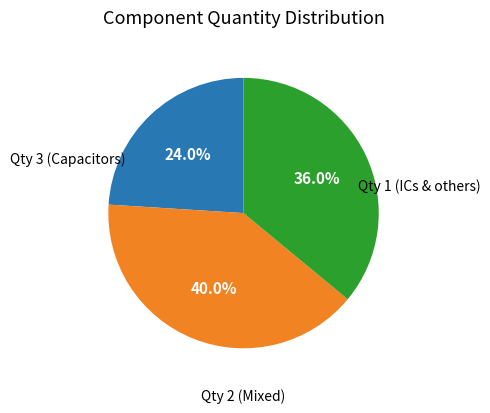

What is the smallest slice in the pie chart?

Qty 3 (Capacitors)